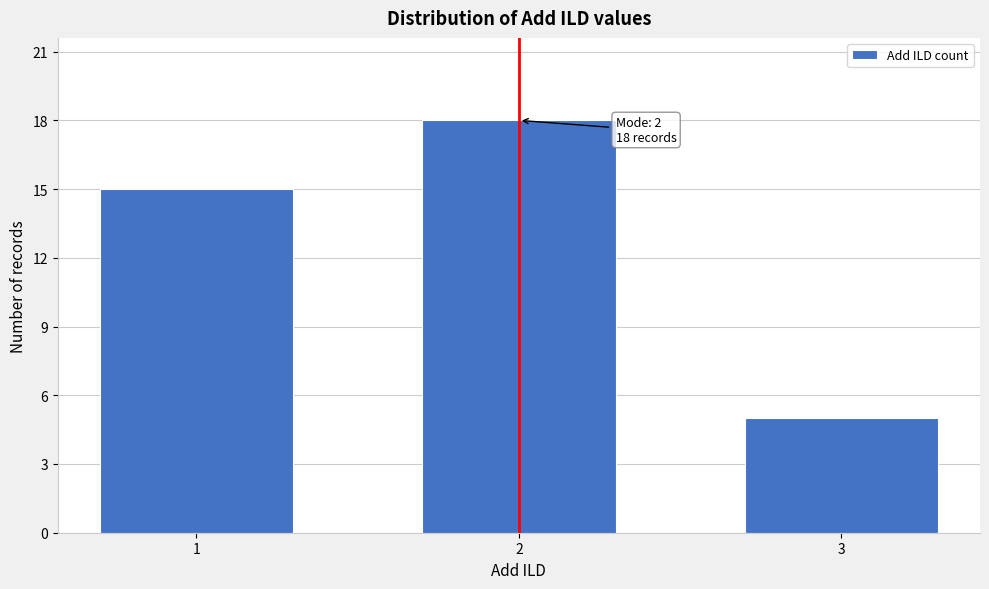

Reading left to right, extract all data points from this chart.

15	18	5